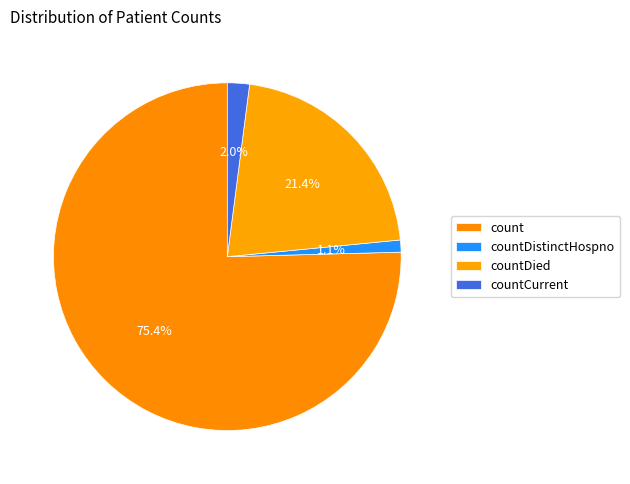

Combined, what portion of the pie is countCurrent and countDied?

23.5%